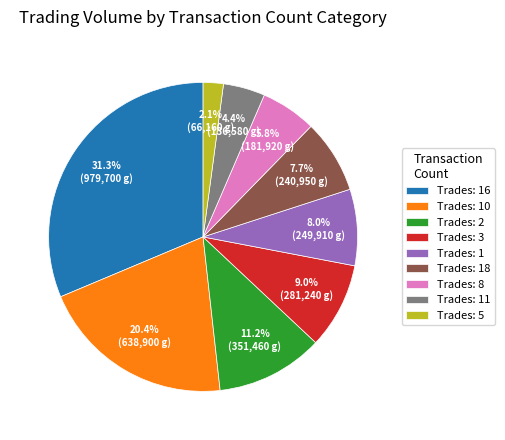

Is there any slice that represents more than half of the pie?

No